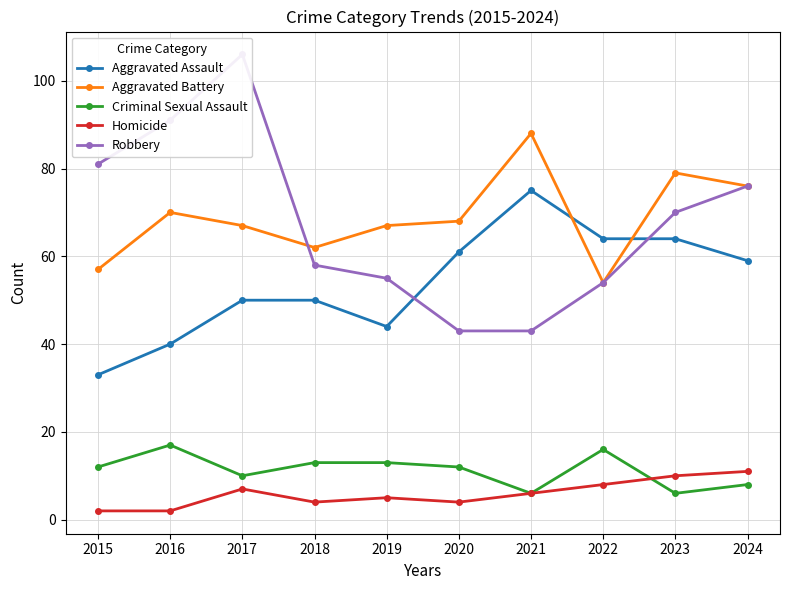

At which label is Criminal Sexual Assault closest to 11?

2015